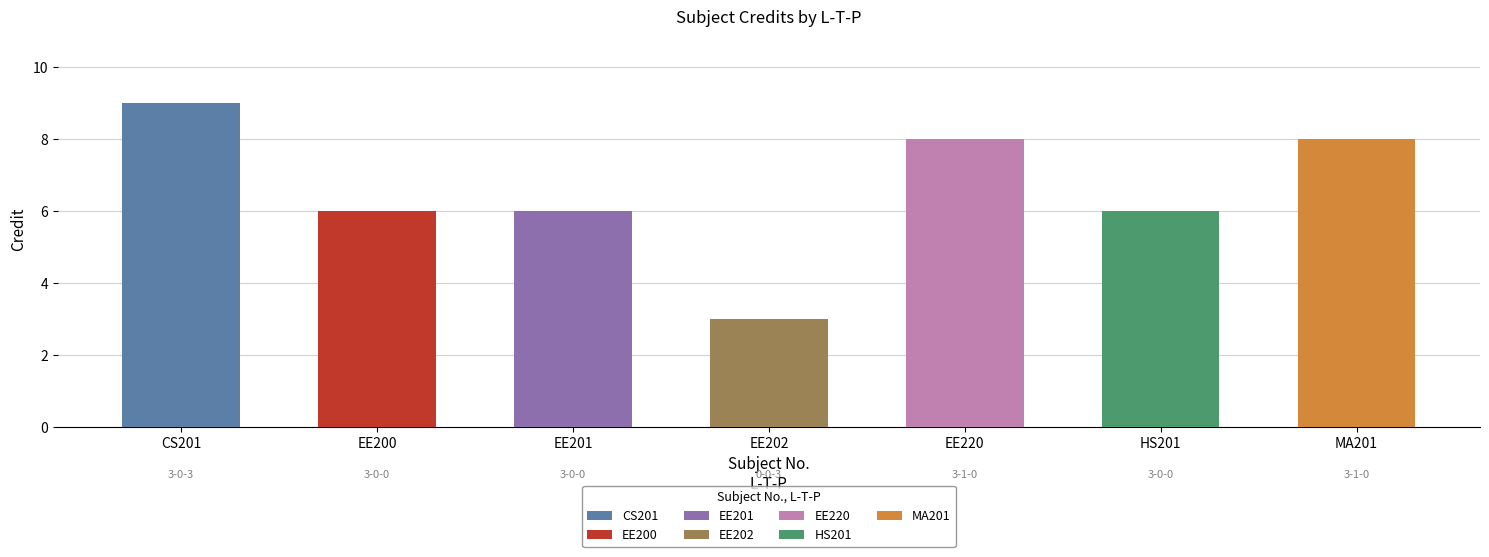

Which has a higher value, 3-0-0 or 3-1-0?

3-1-0